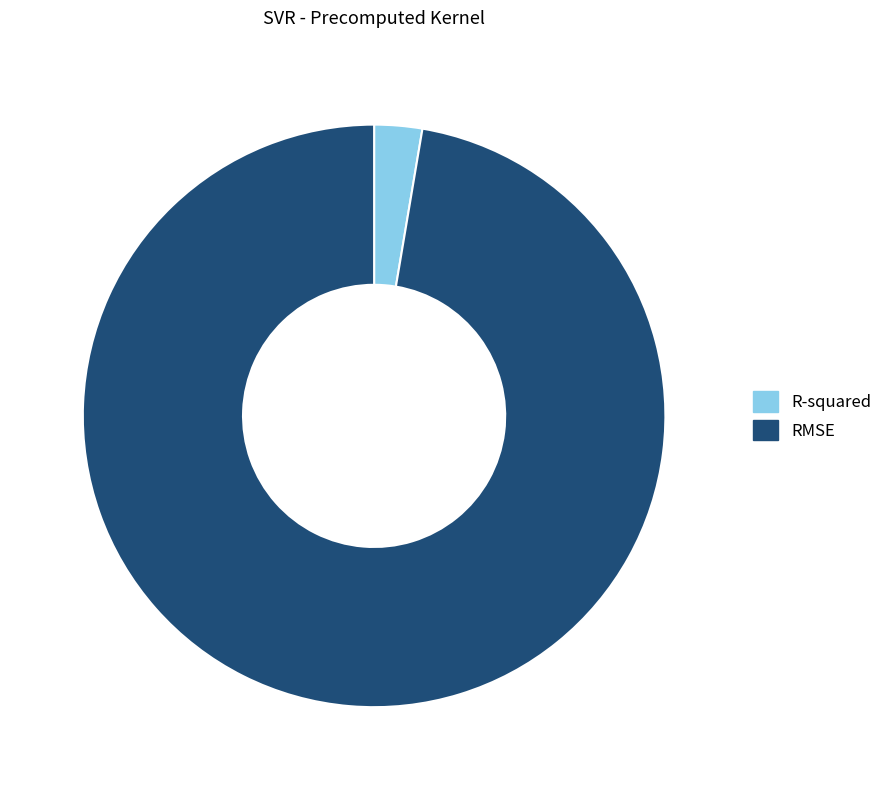

Which category accounts for the majority?

RMSE